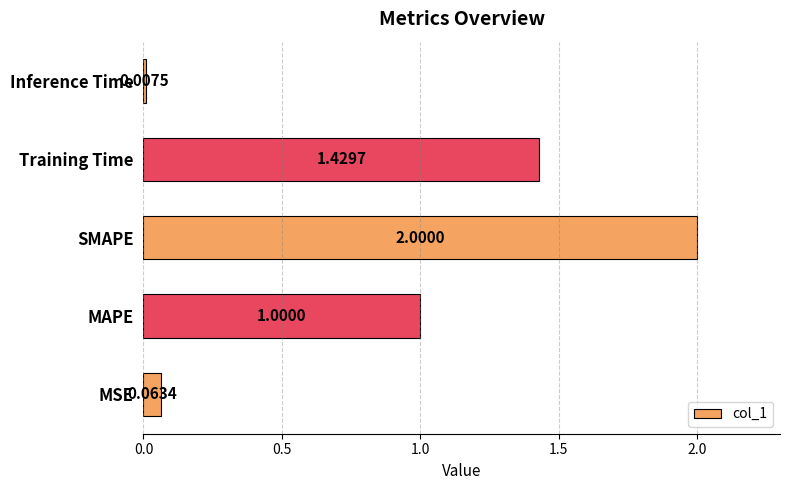

At which category does the chart reach its peak across all series?

SMAPE